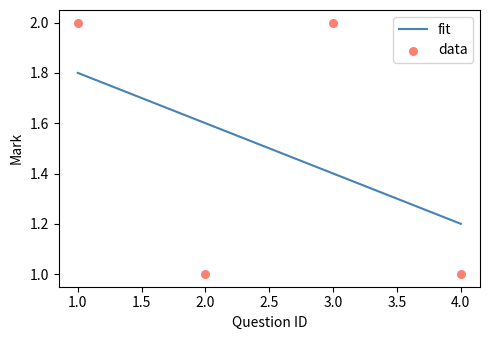

Which has a higher value, 2 or 1?

1